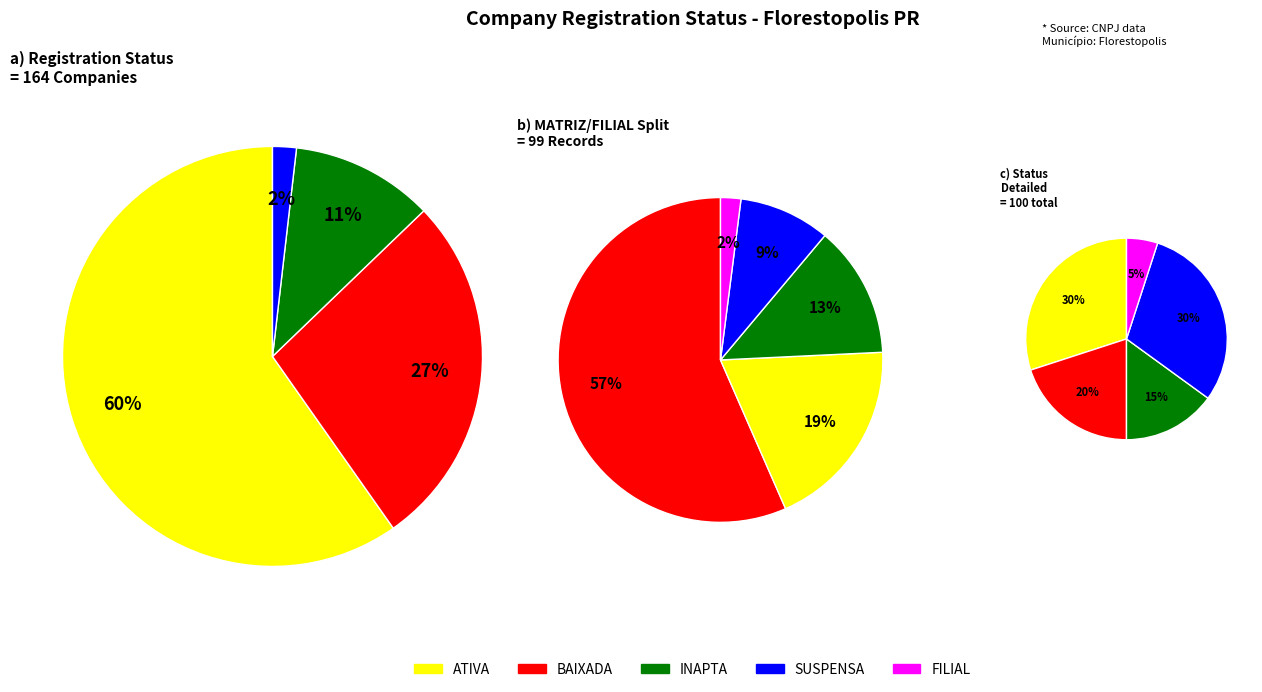

Rank the categories by value from highest to lowest.

ATIVA, BAIXADA, INAPTA, SUSPENSA